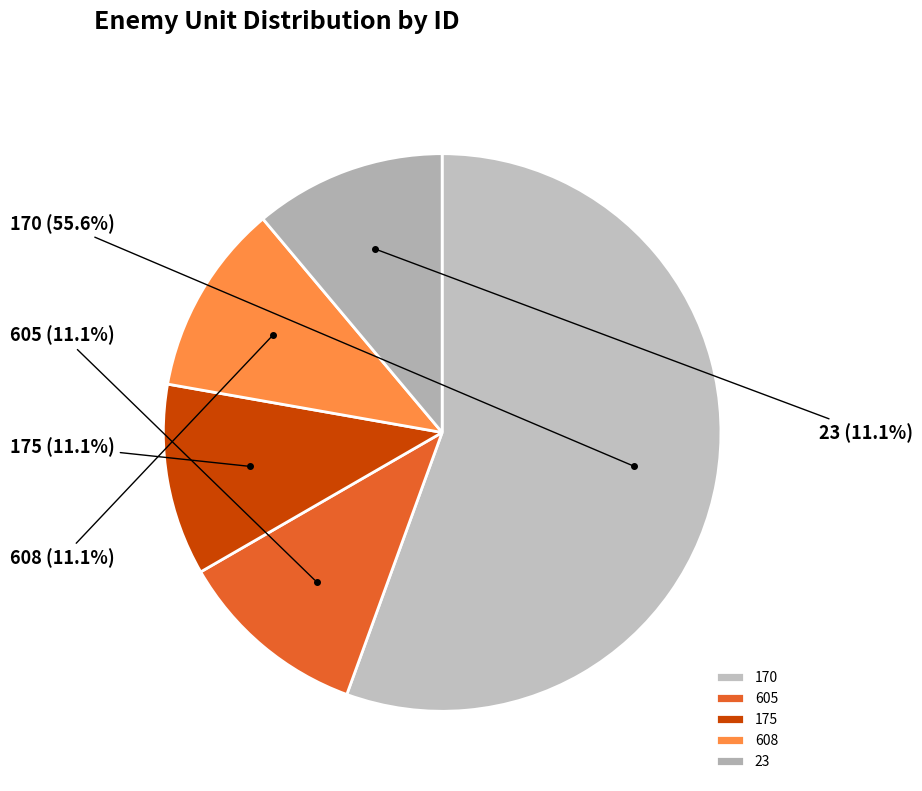

To the nearest percent, what is the combined percentage of 170 and 175?

67%